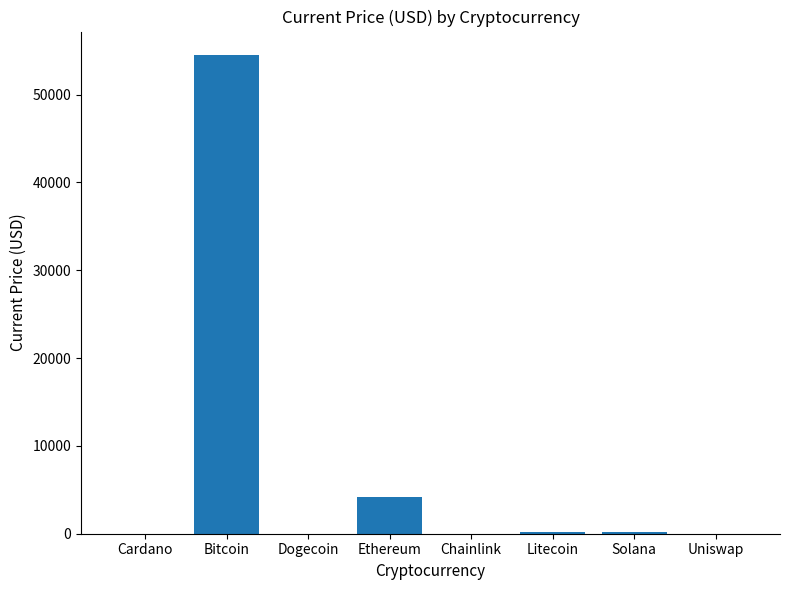

Which category has the highest value across all series?

Bitcoin